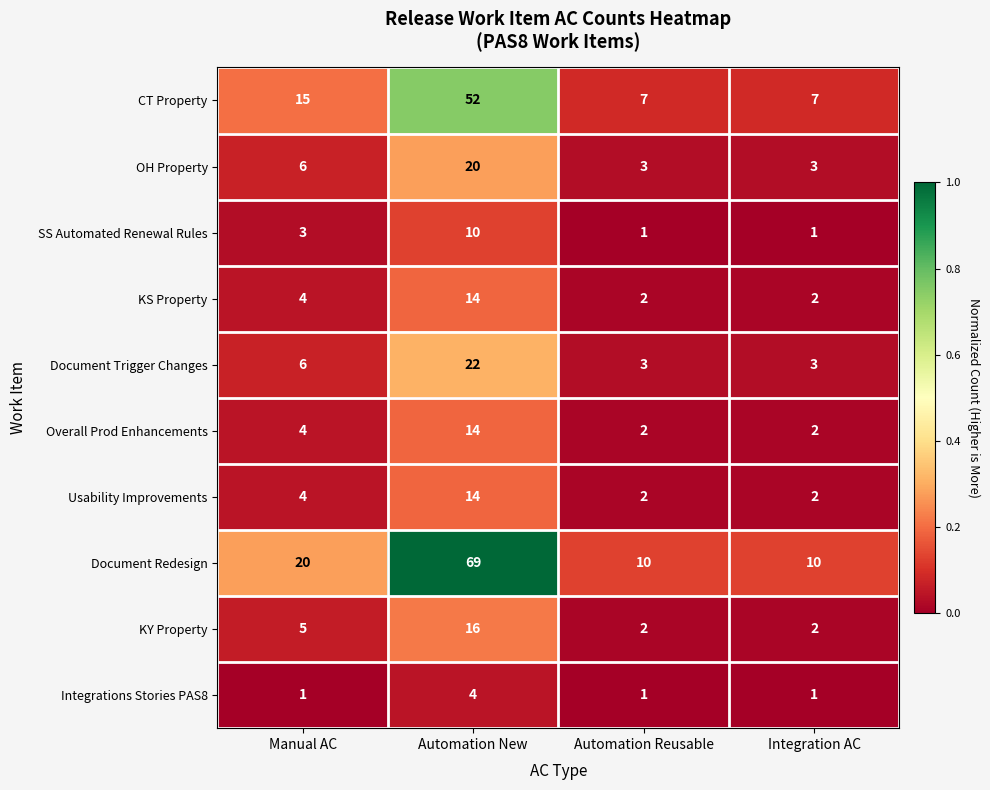

What is the difference between the second highest and second lowest values in the Document Trigger Changes series?

3